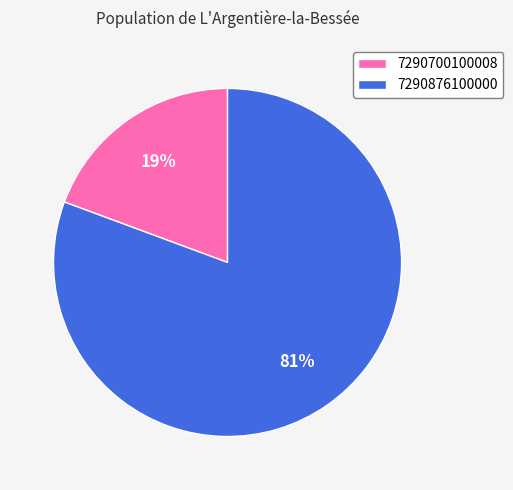

To the nearest percent, what is the average slice percentage?

50%